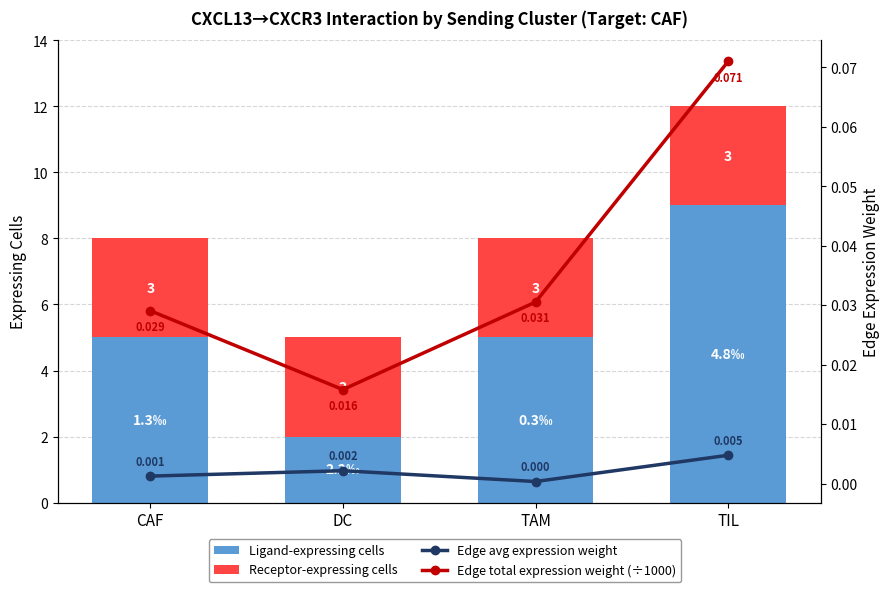

What is the difference between the maximum and second lowest values in the Ligand-expressing cells series?

4.0